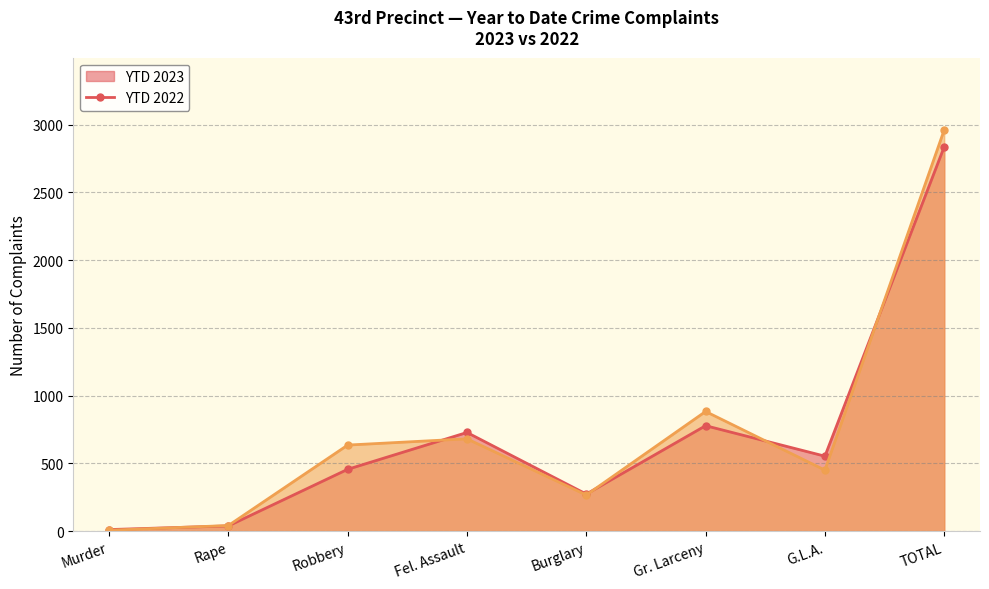

How many lines are shown in the chart?

2